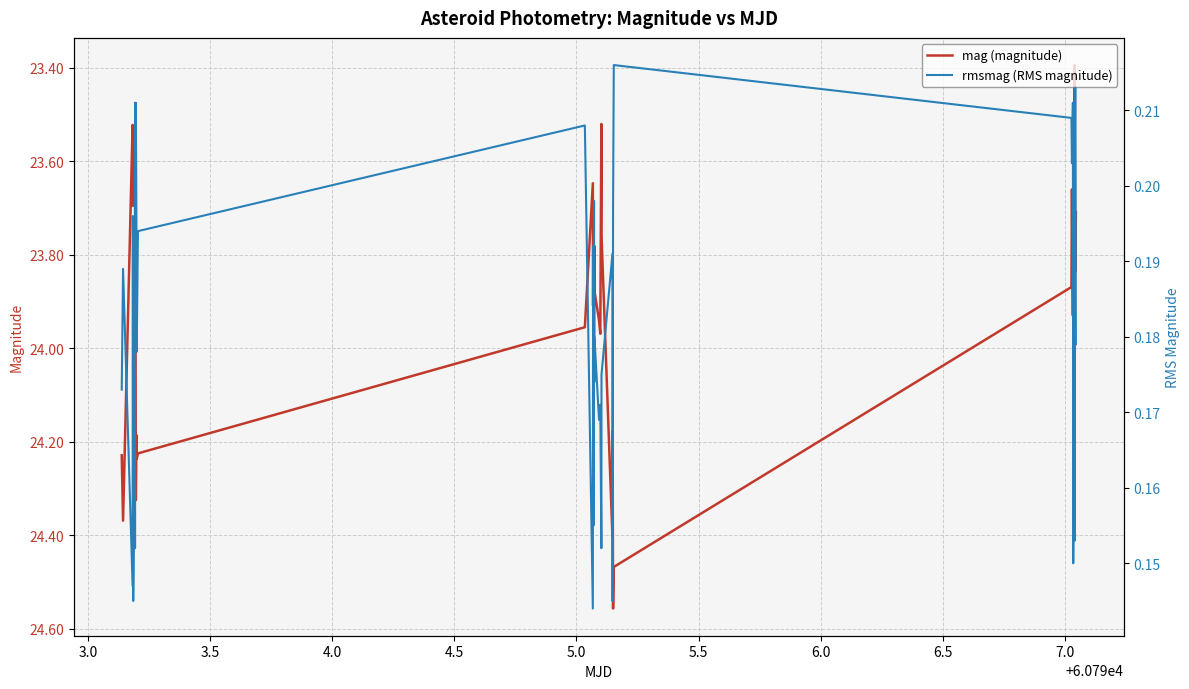

Which series has the largest range (max minus min)?

mag (magnitude)